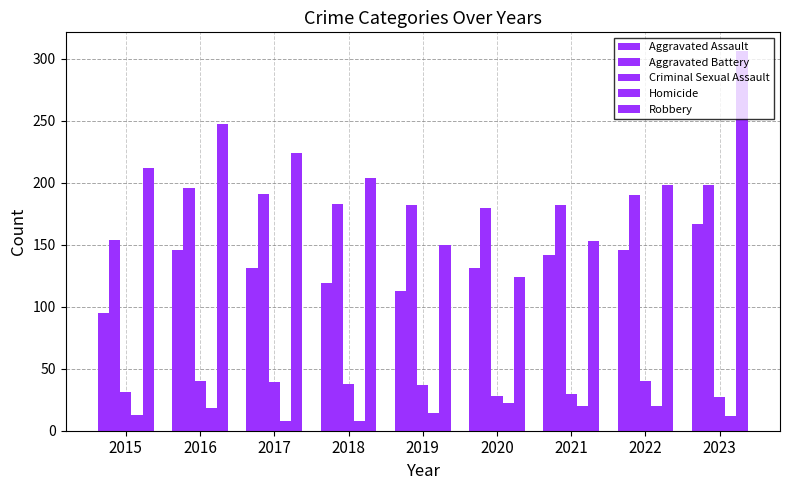

At which label does Aggravated Assault reach its minimum?

2015